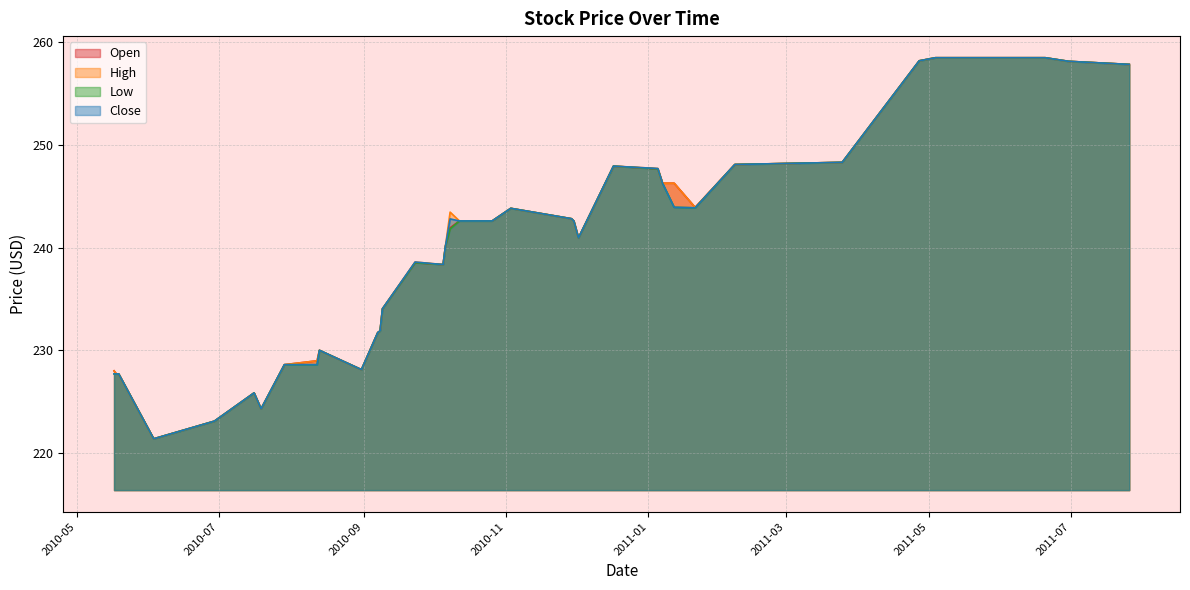

Is the value of Close at 2010-05-17 greater than the value of Open at 2011-01-21?

No